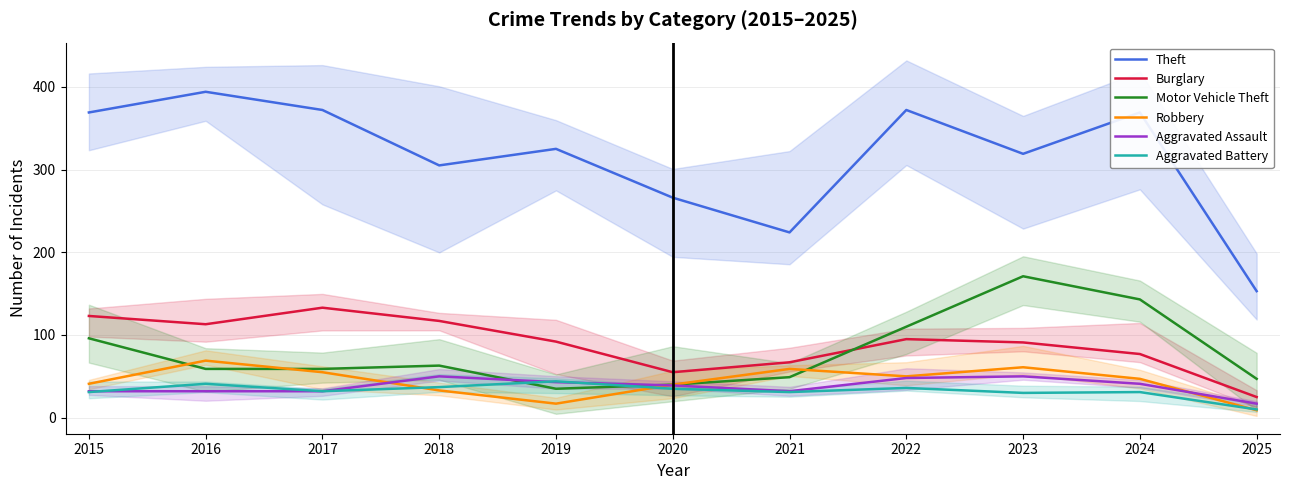

Where is Robbery nearest to the value 39?

2020